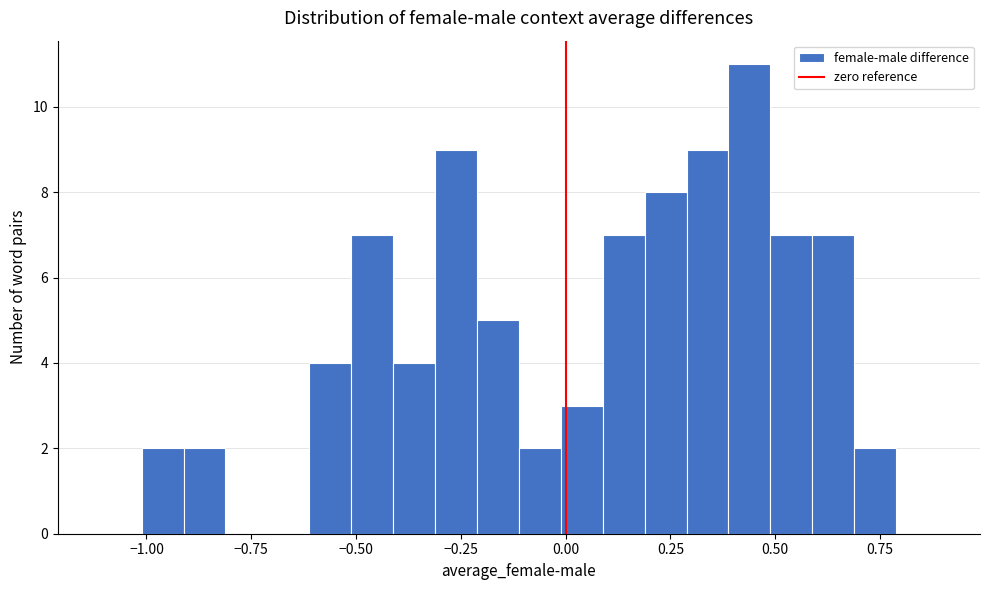

Read against the x-axis, roughly where is the centre of the tallest bar?

0.45